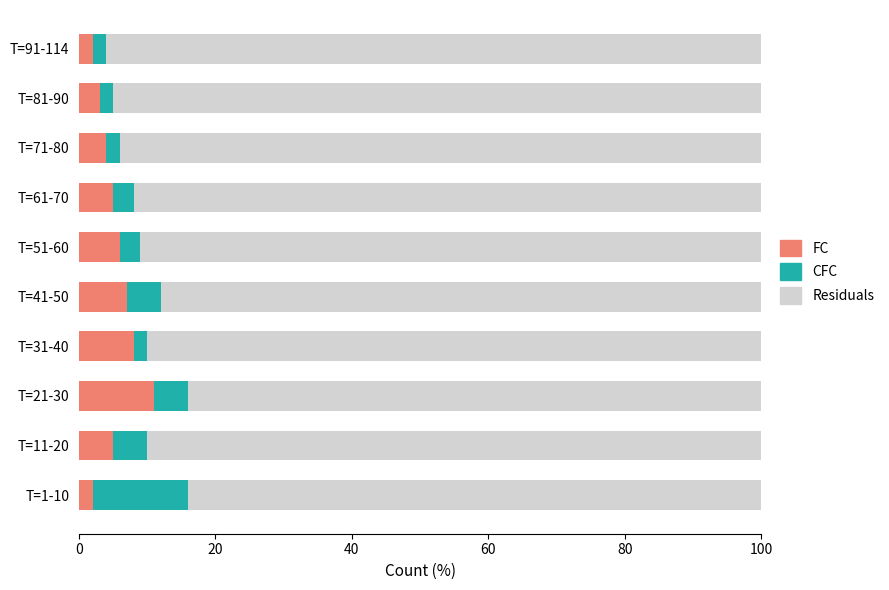

What is the difference between the FC values at T=1-10 and T=61-70?

3